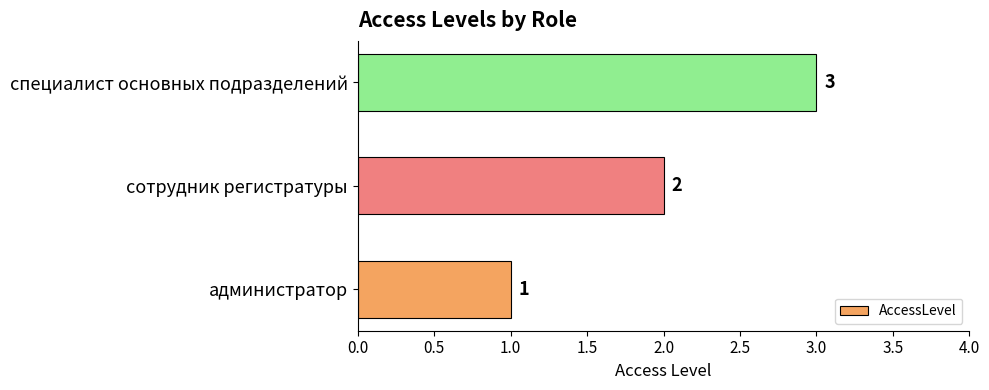

The value at сотрудник регистратуры is 1. True or false?

False